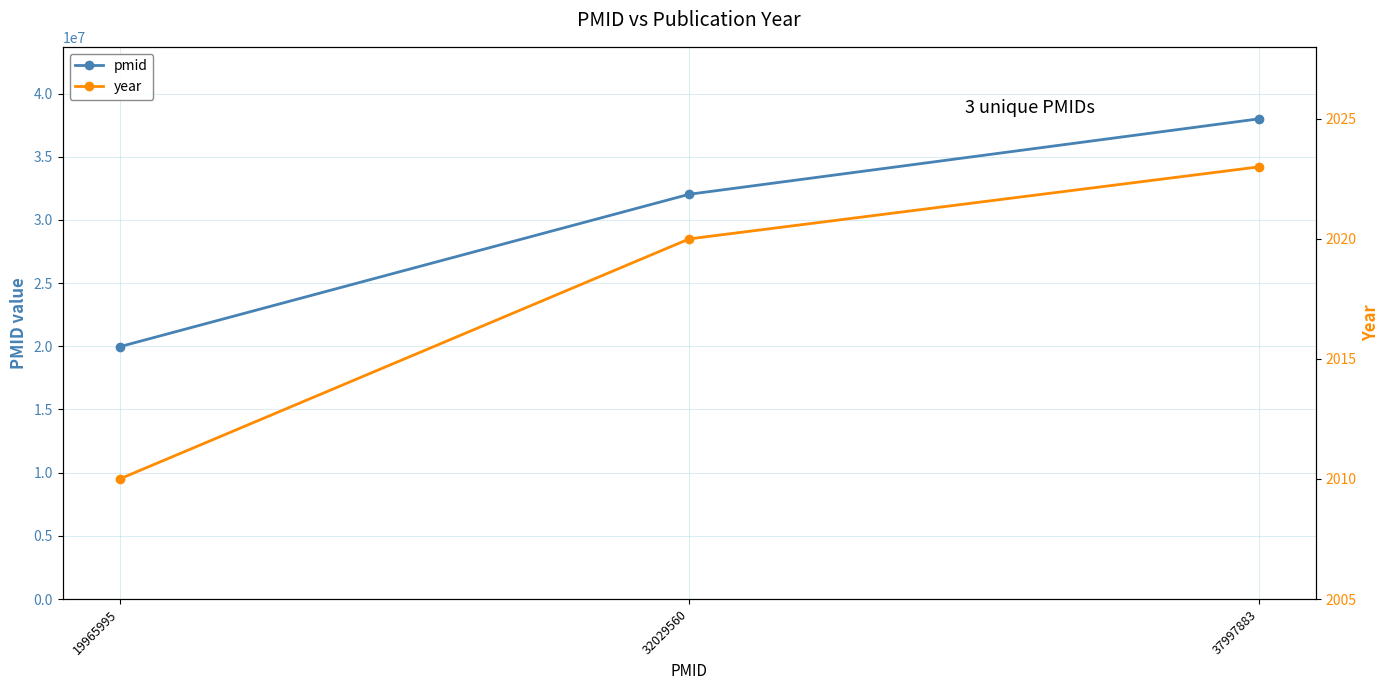

Which series has the widest spread of values?

pmid